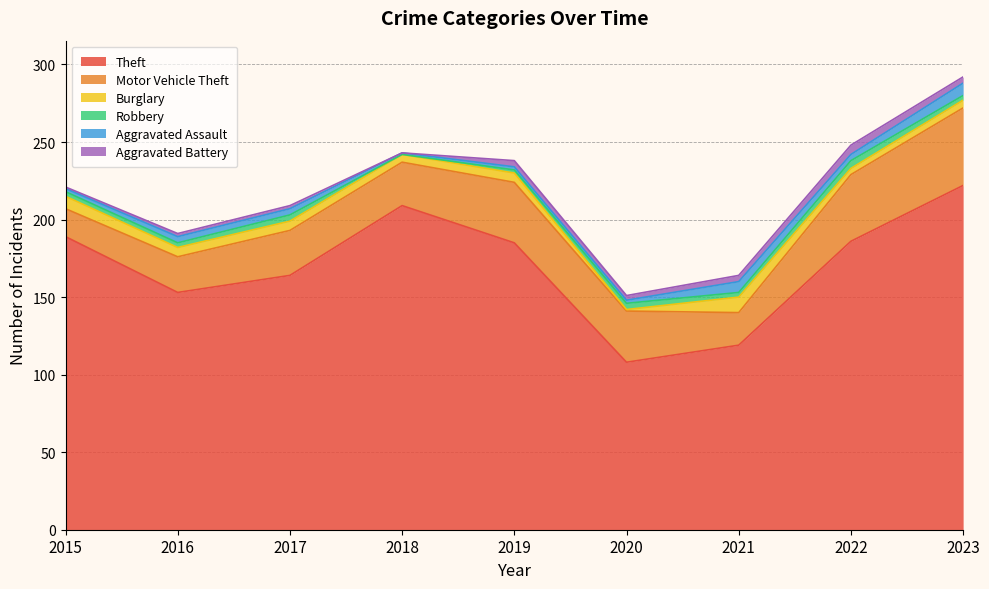

True or false: Robbery and Motor Vehicle Theft cross at least once.

False